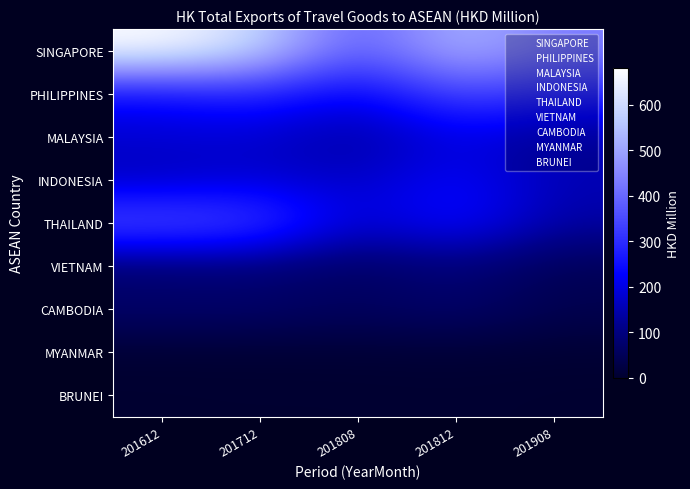

What is the difference between the highest and lowest values at 201908?

436.3